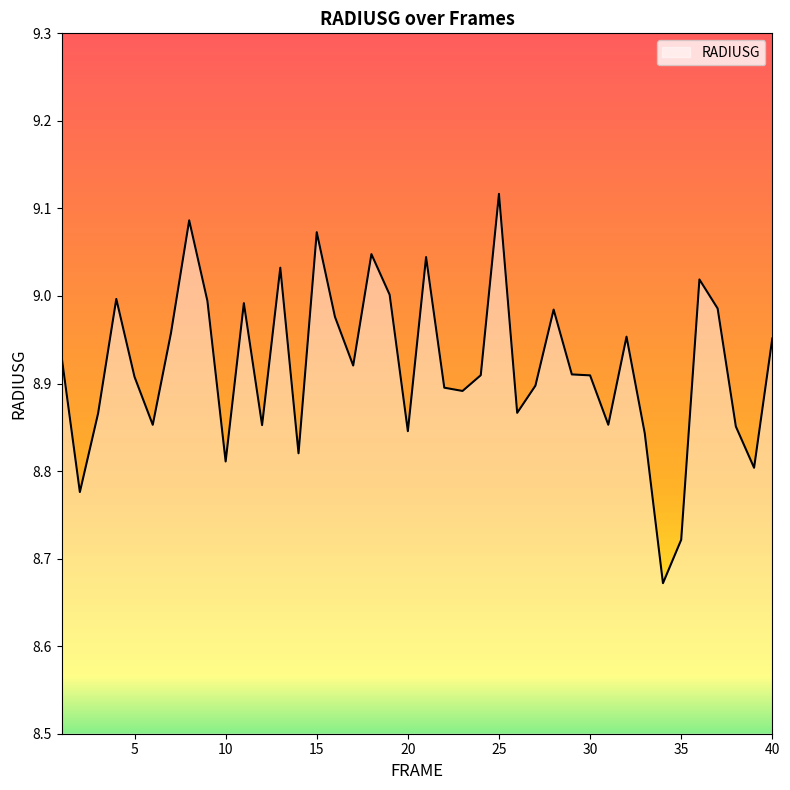

What is the smallest value displayed?

8.7